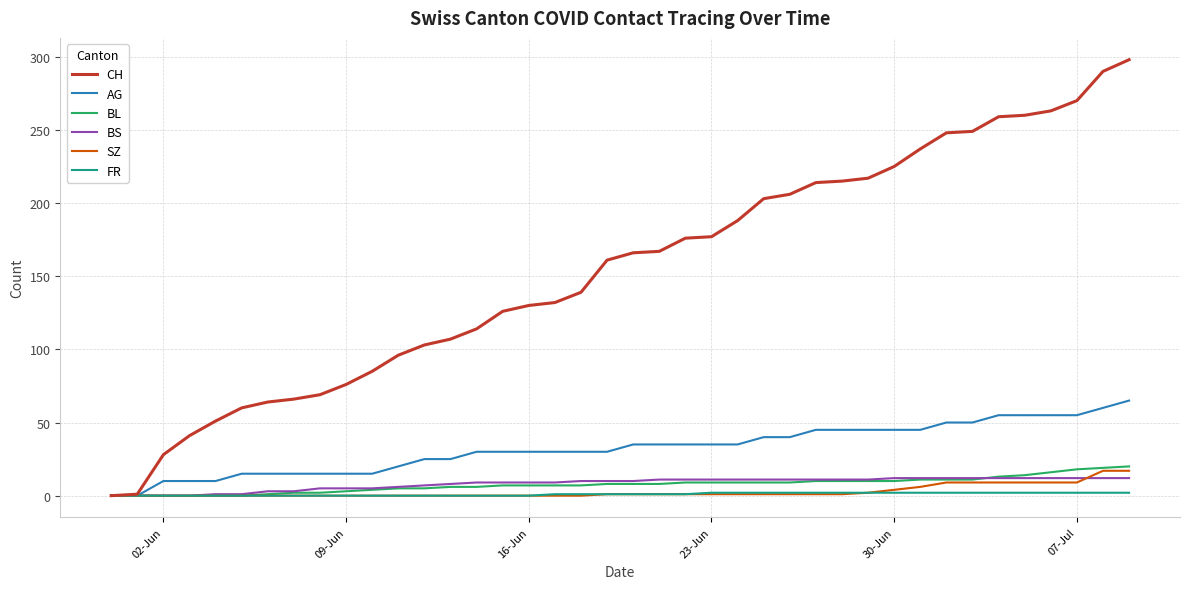

Which series has the largest total across all categories?

CH